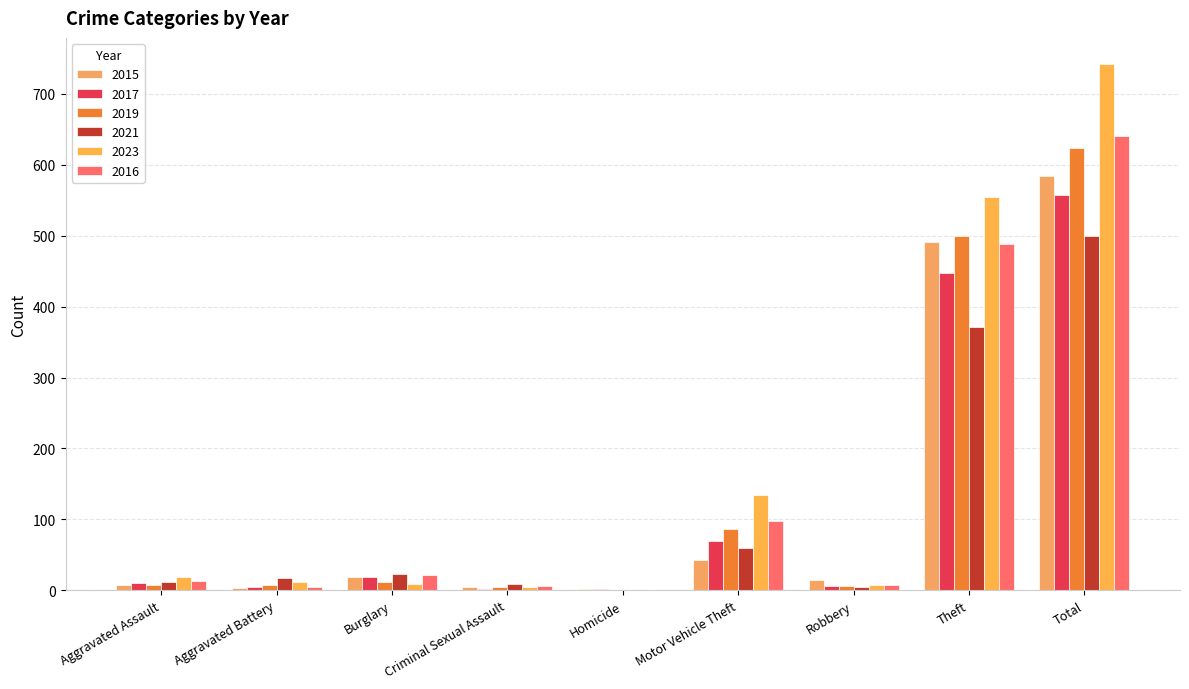

Where is 2015 nearest to the value 292?

Theft